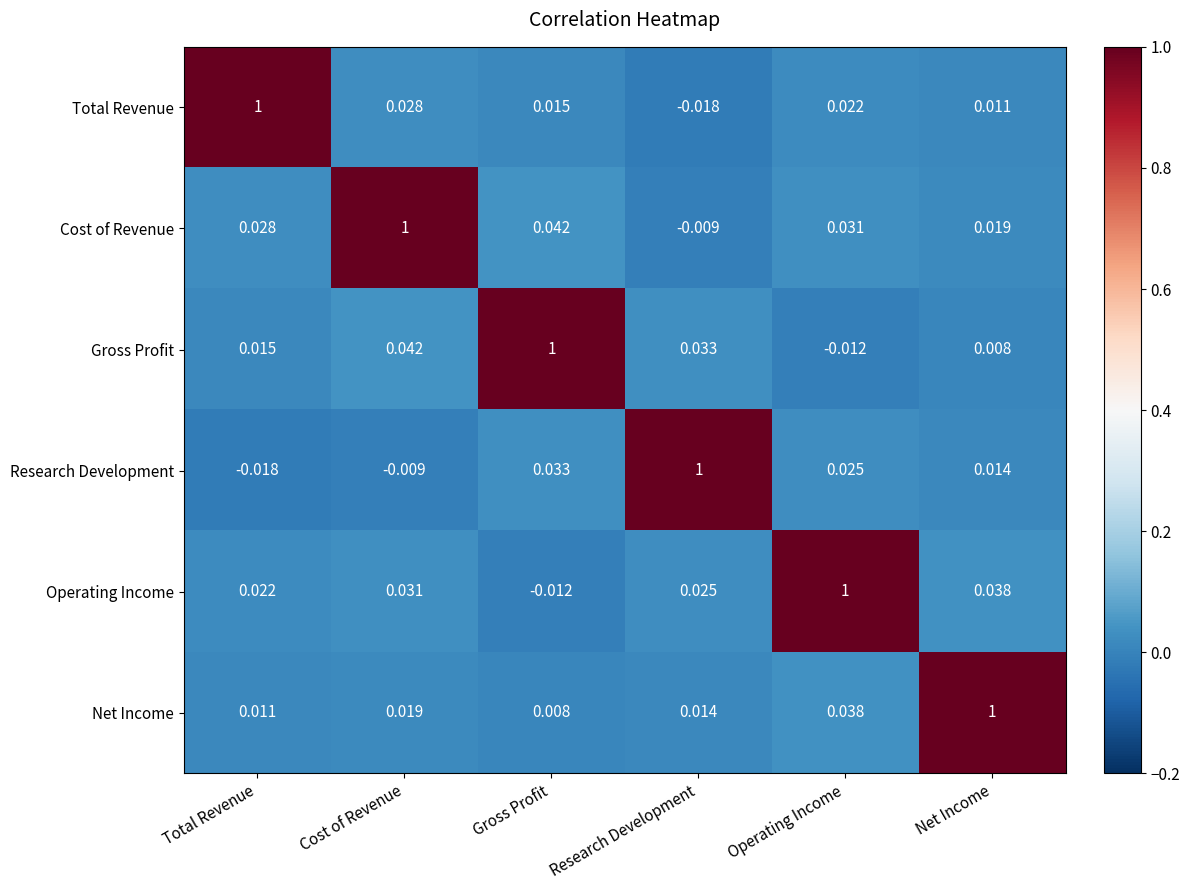

At which label does Total Revenue reach its peak?

Total Revenue